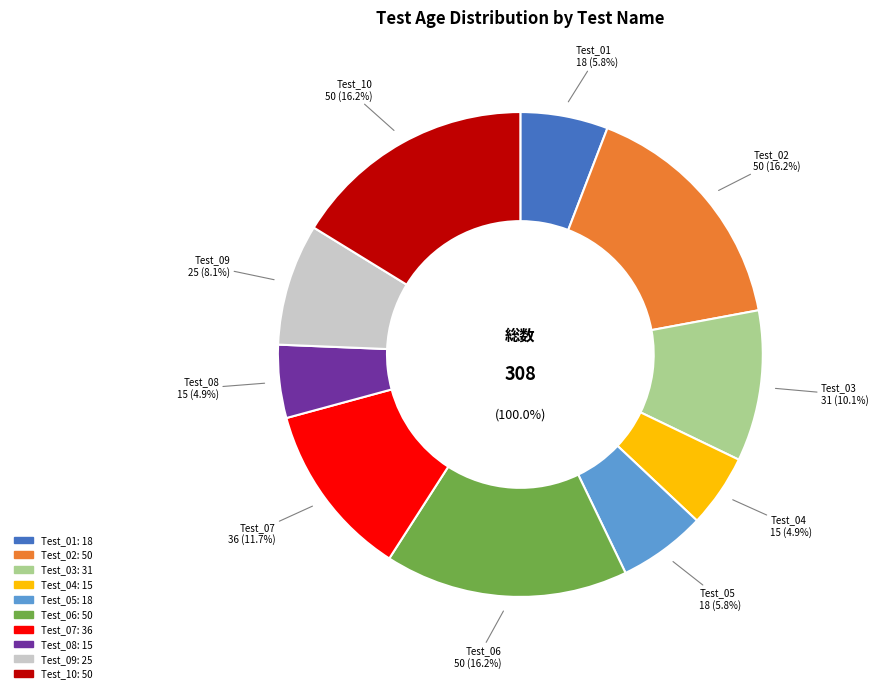

Combined, do Test_09 and Test_05 account for over 50%?

No